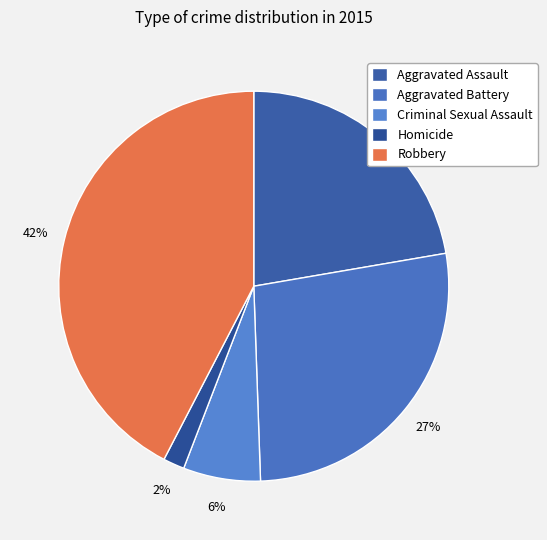

How many segments does this pie chart have?

5